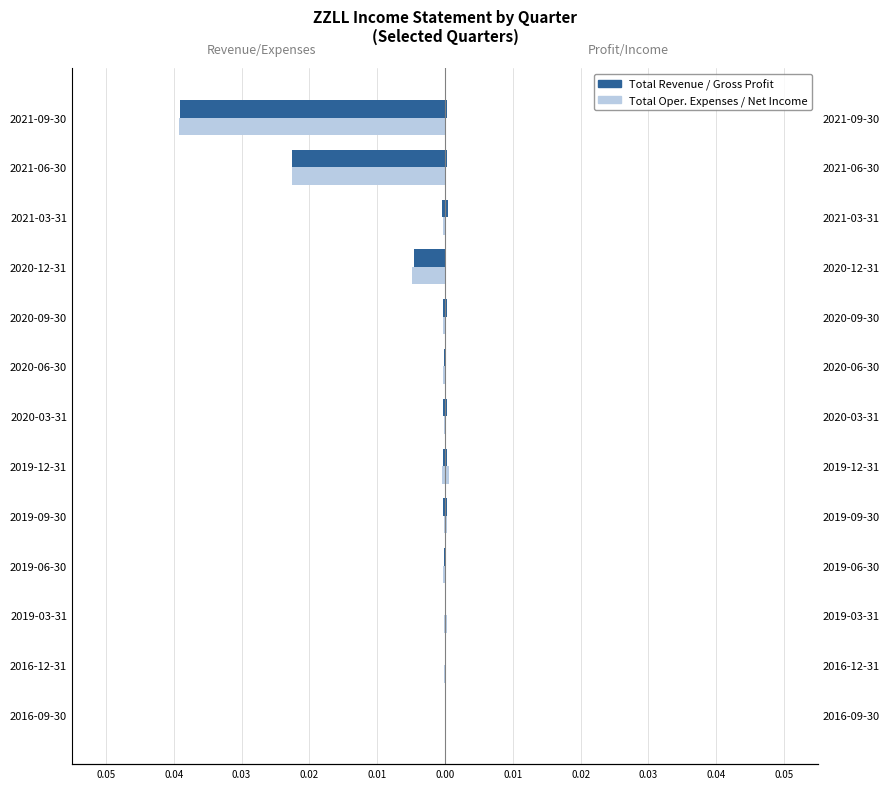

Which has a higher value, 2016-09-30 or 2019-03-31?

2016-09-30